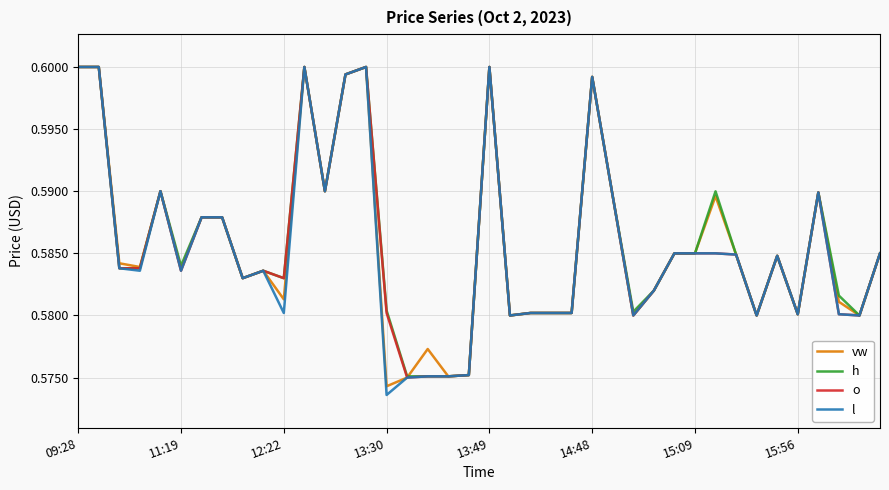

Which series has the widest spread of values?

l